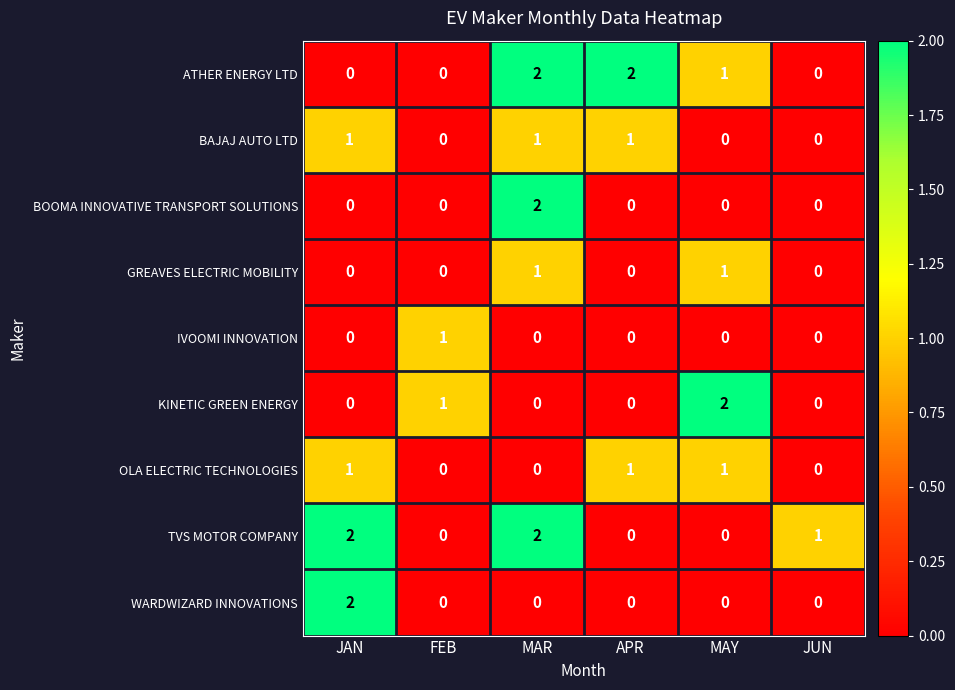

What is the difference between the highest and lowest values at JUN?

1